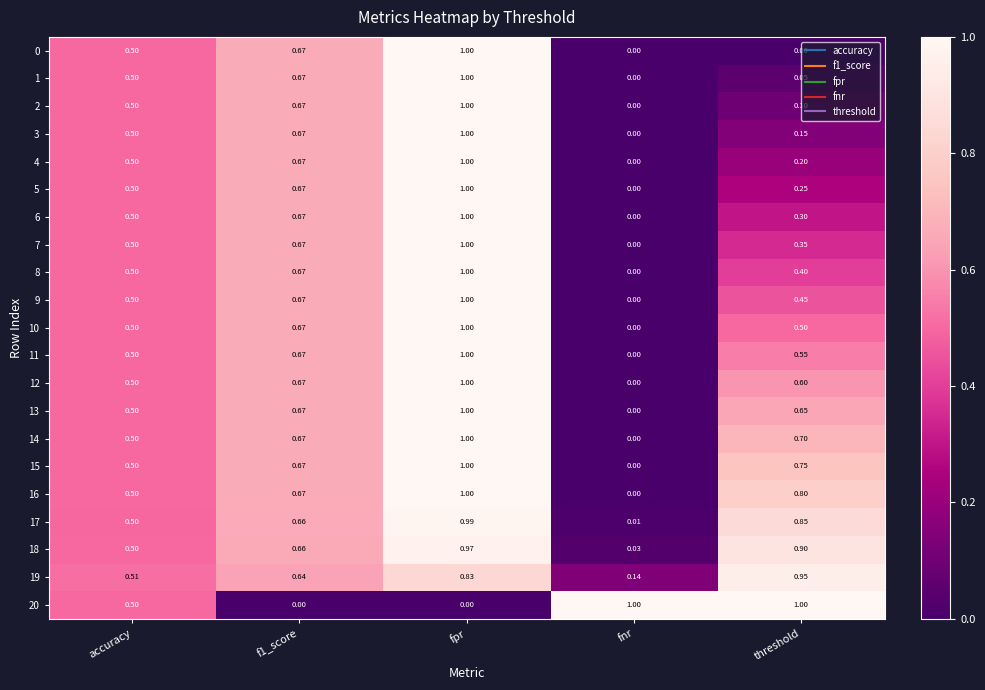

At how many categories does at least one series exceed 0?

5